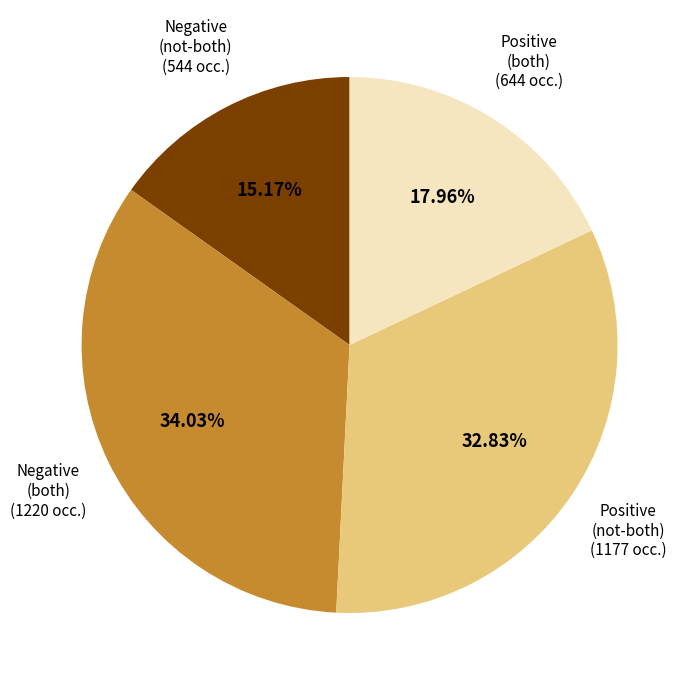

Is there any slice that represents more than half of the pie?

No